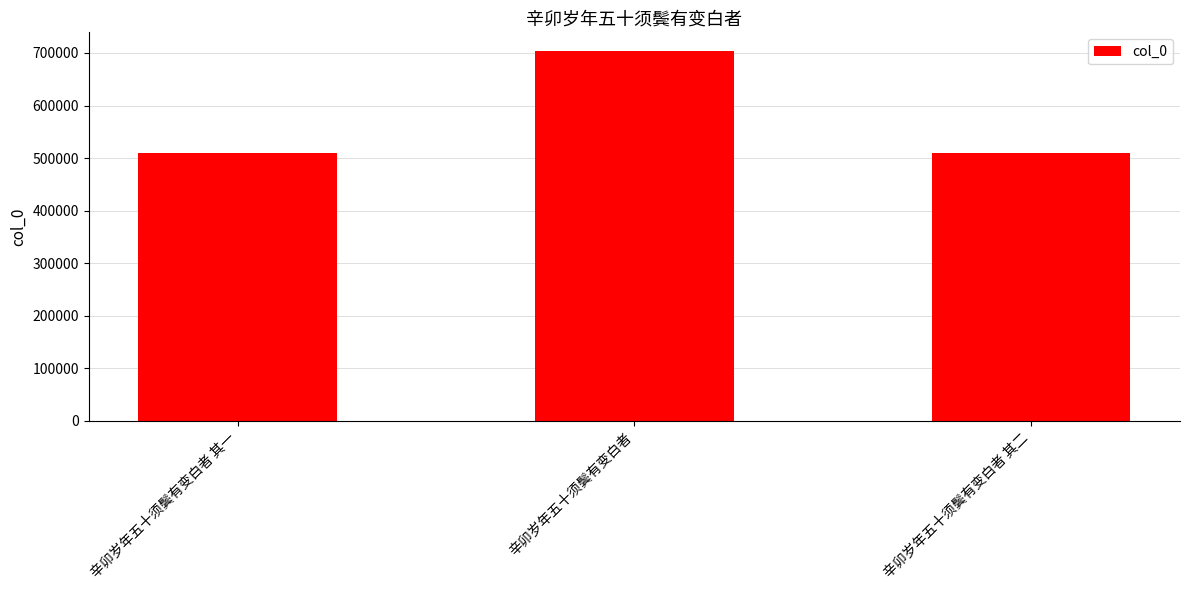

Count the number of categories in the chart.

3